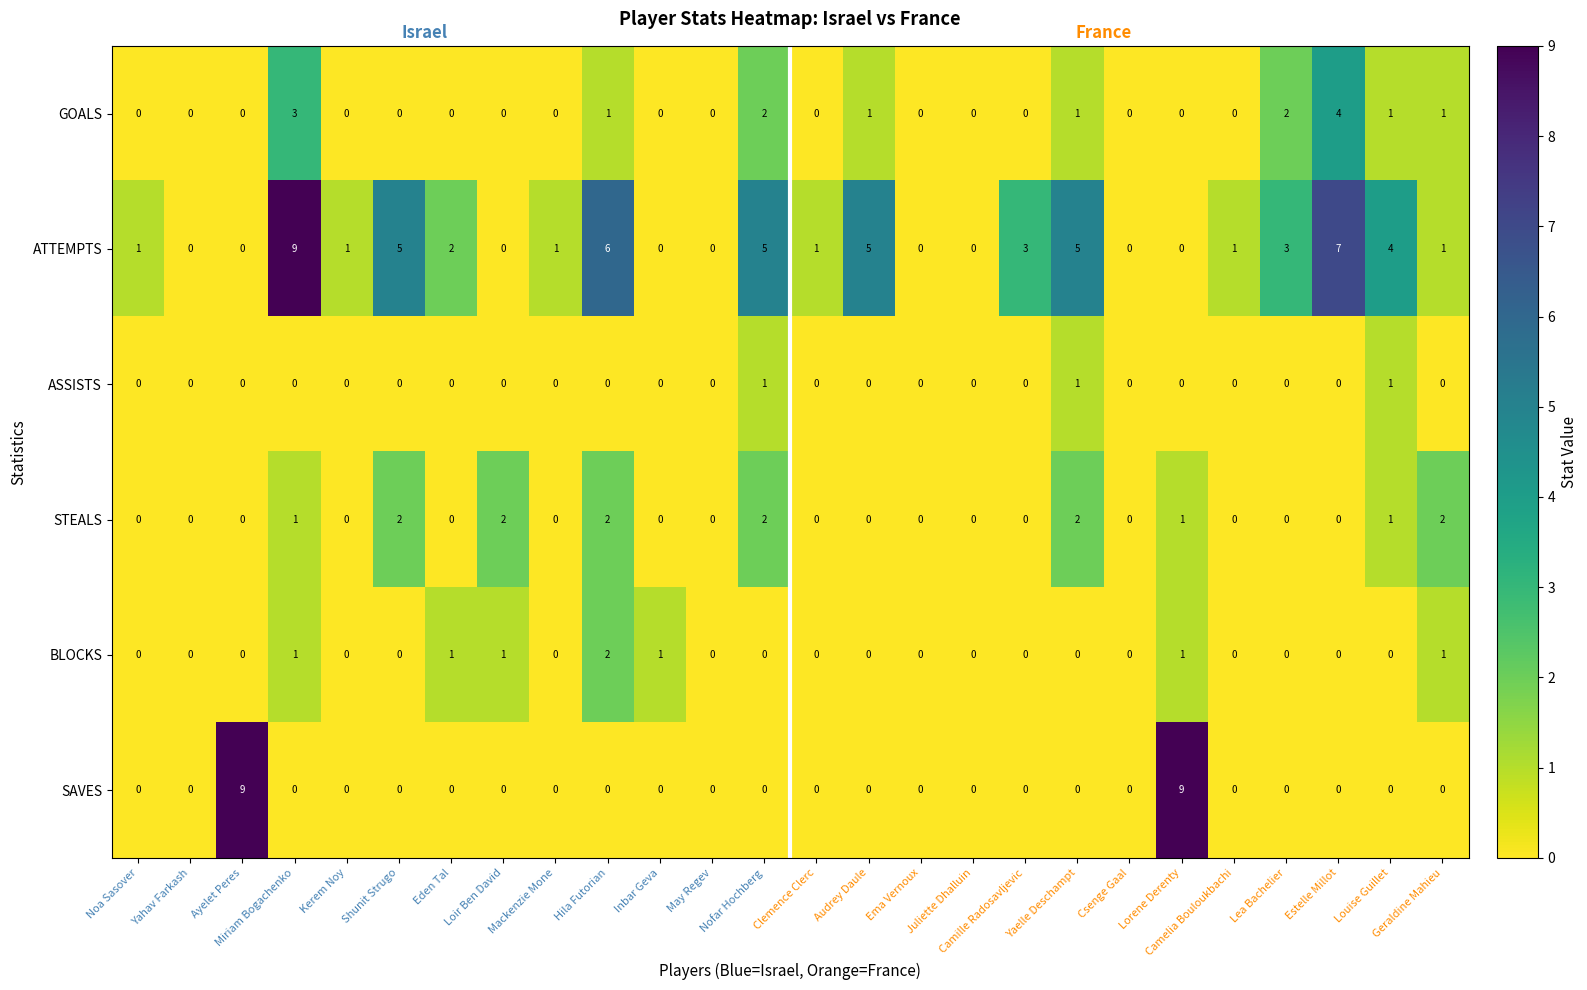

Which series has the largest total across all categories?

ATTEMPTS